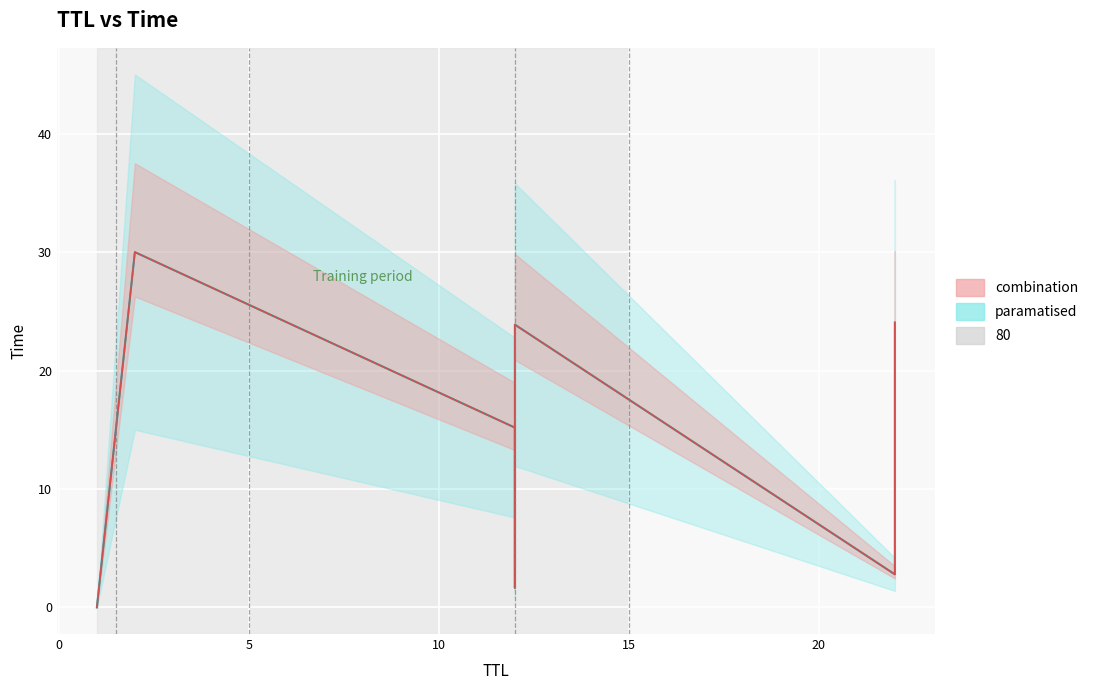

What is the change in value from 22 to 22?

+21.3